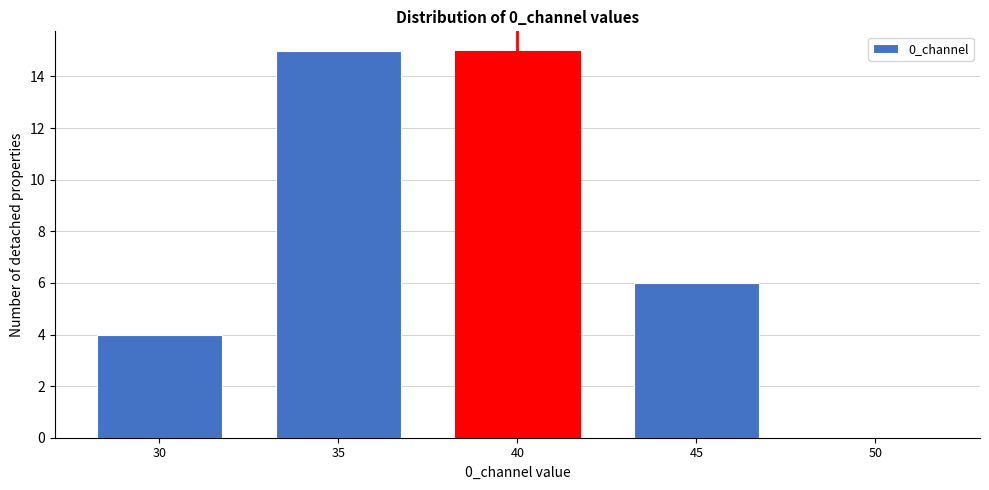

Reading left to right, extract all data points from this chart.

30=4	35=15	40=15	45=6	50=0